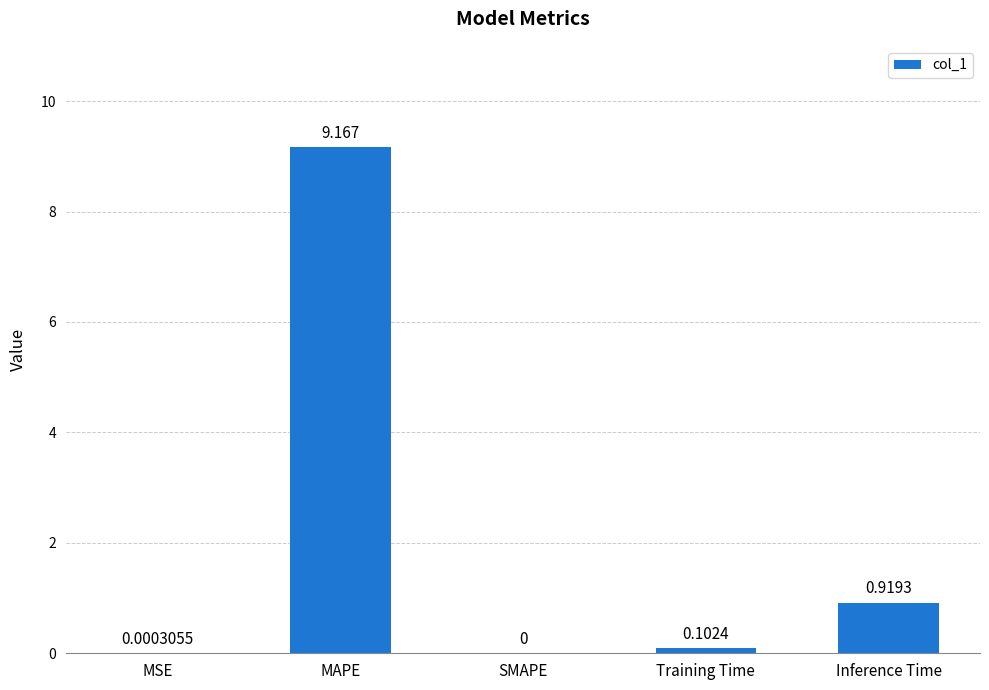

Are the bars horizontal?

No